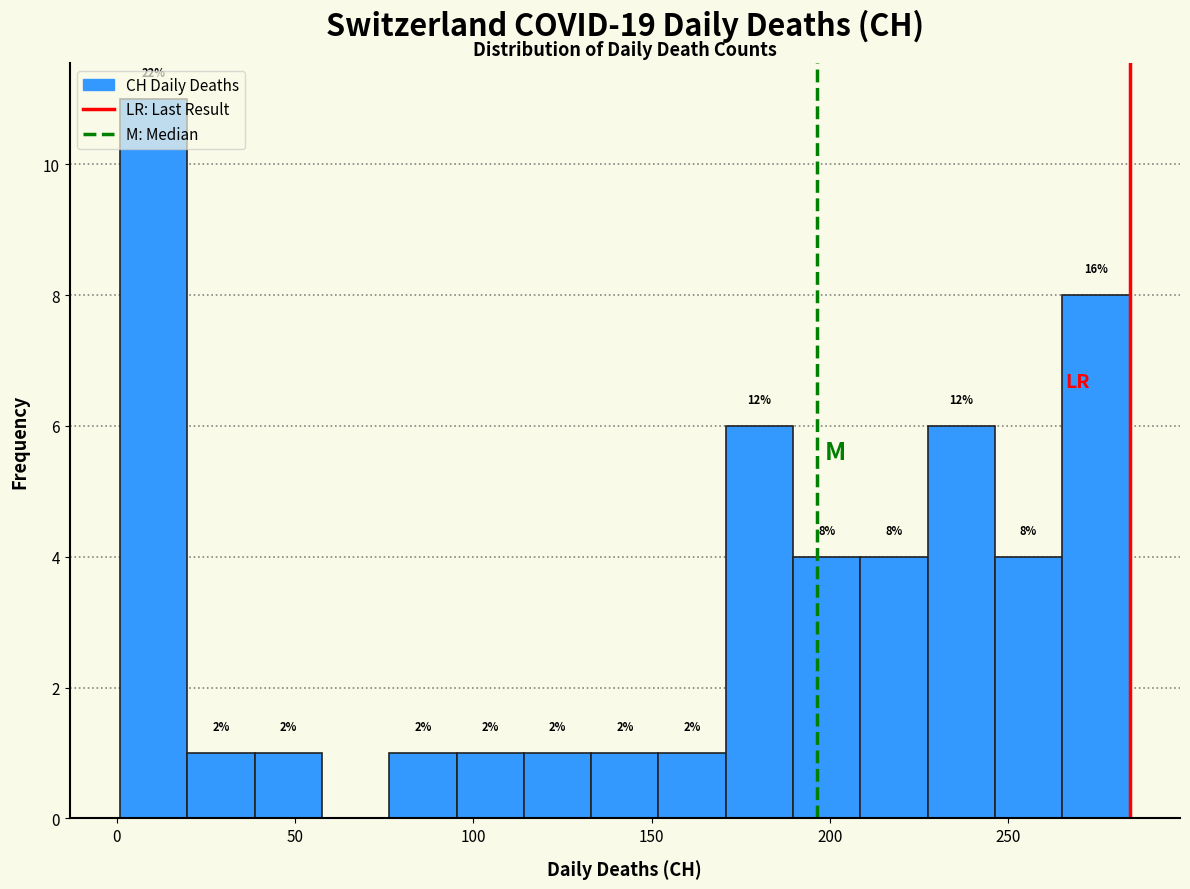

Read against the x-axis, roughly where is the centre of the tallest bar?

10